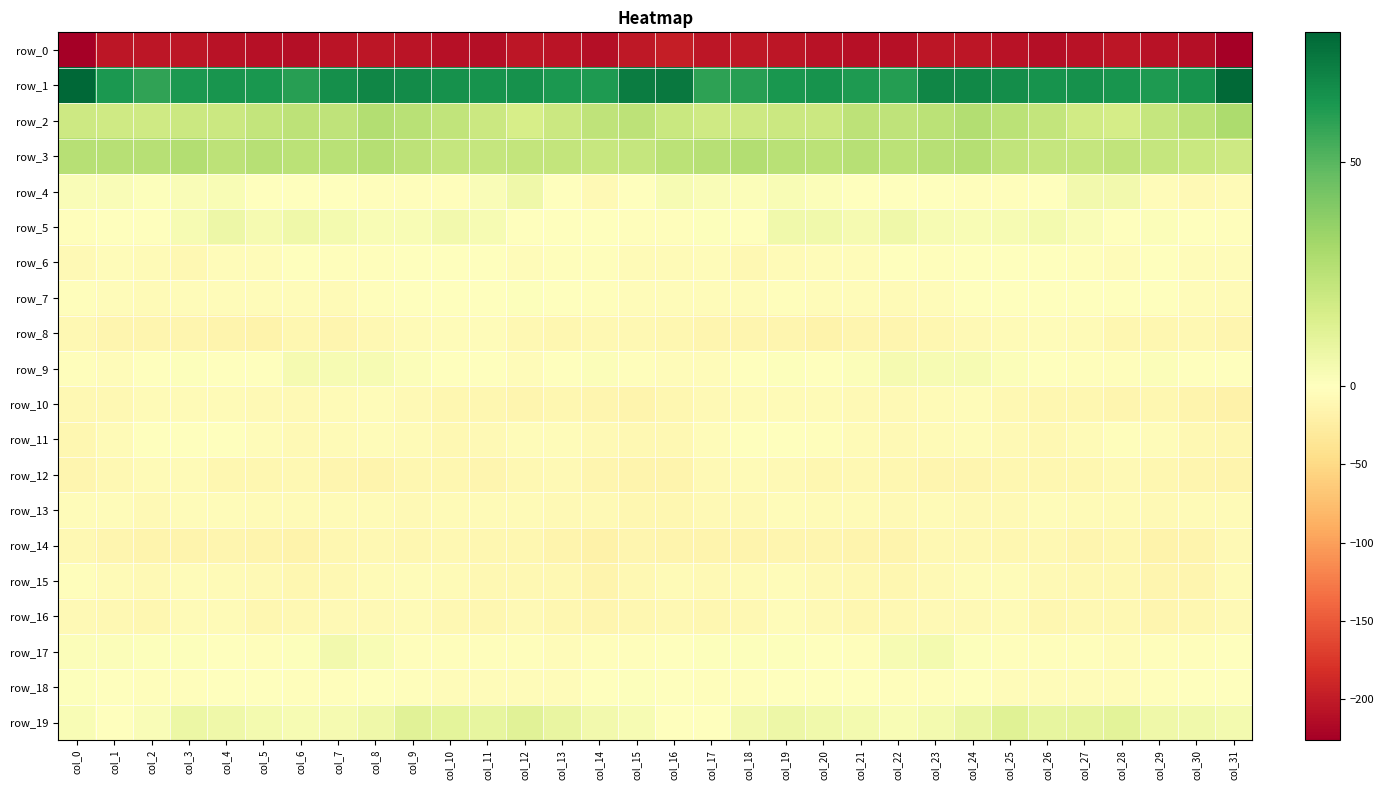

At which category does the chart reach its minimum across all series?

col_31